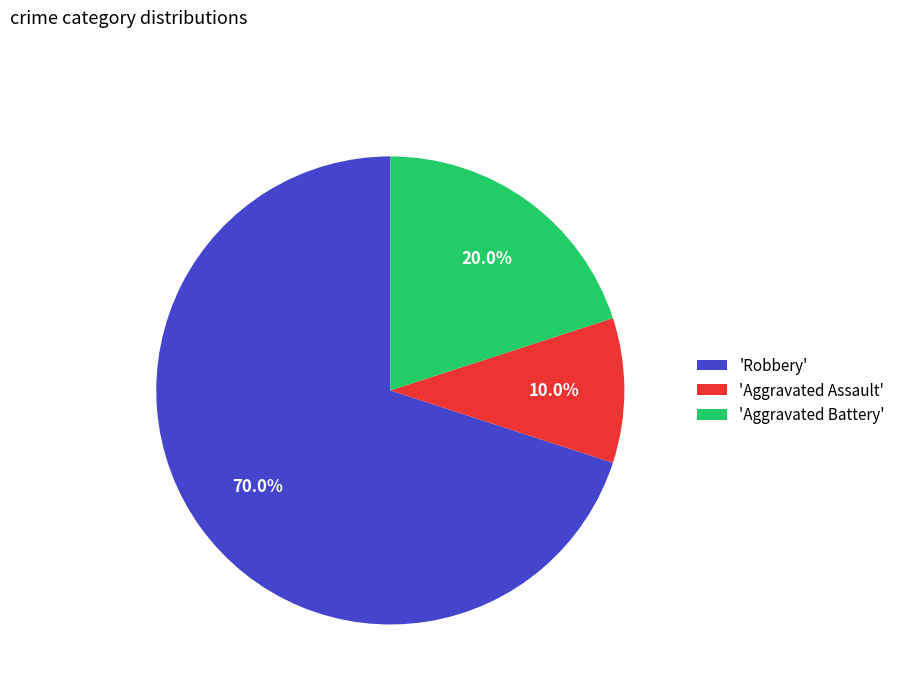

Rank the categories by value from lowest to highest.

'Aggravated Assault', 'Aggravated Battery', 'Robbery'